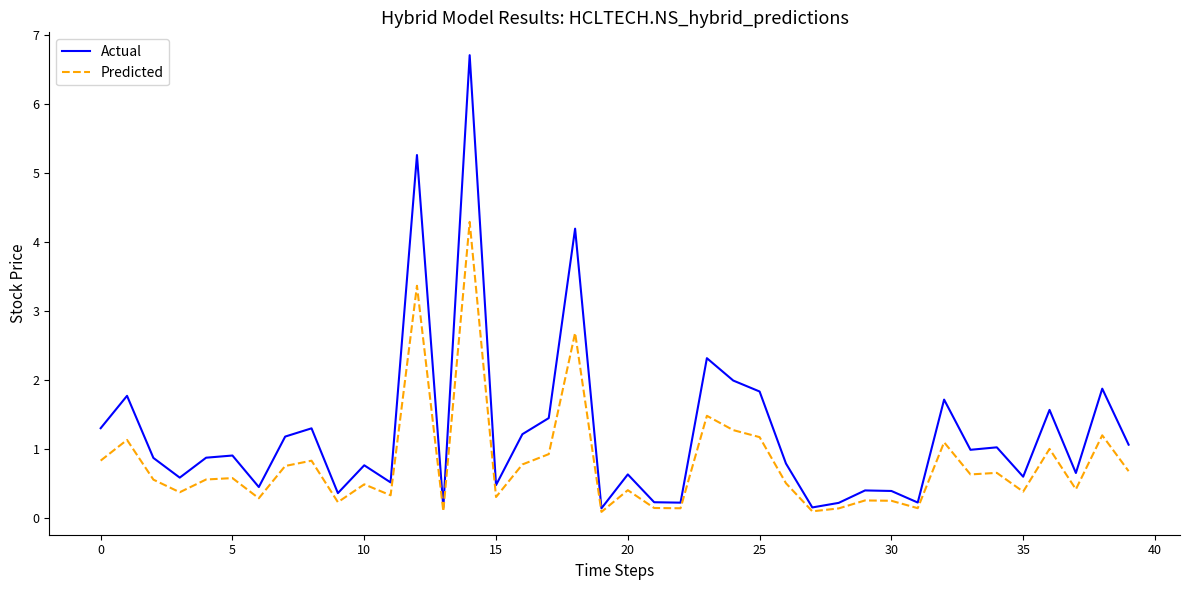

What is the sum of all Actual values?

49.5